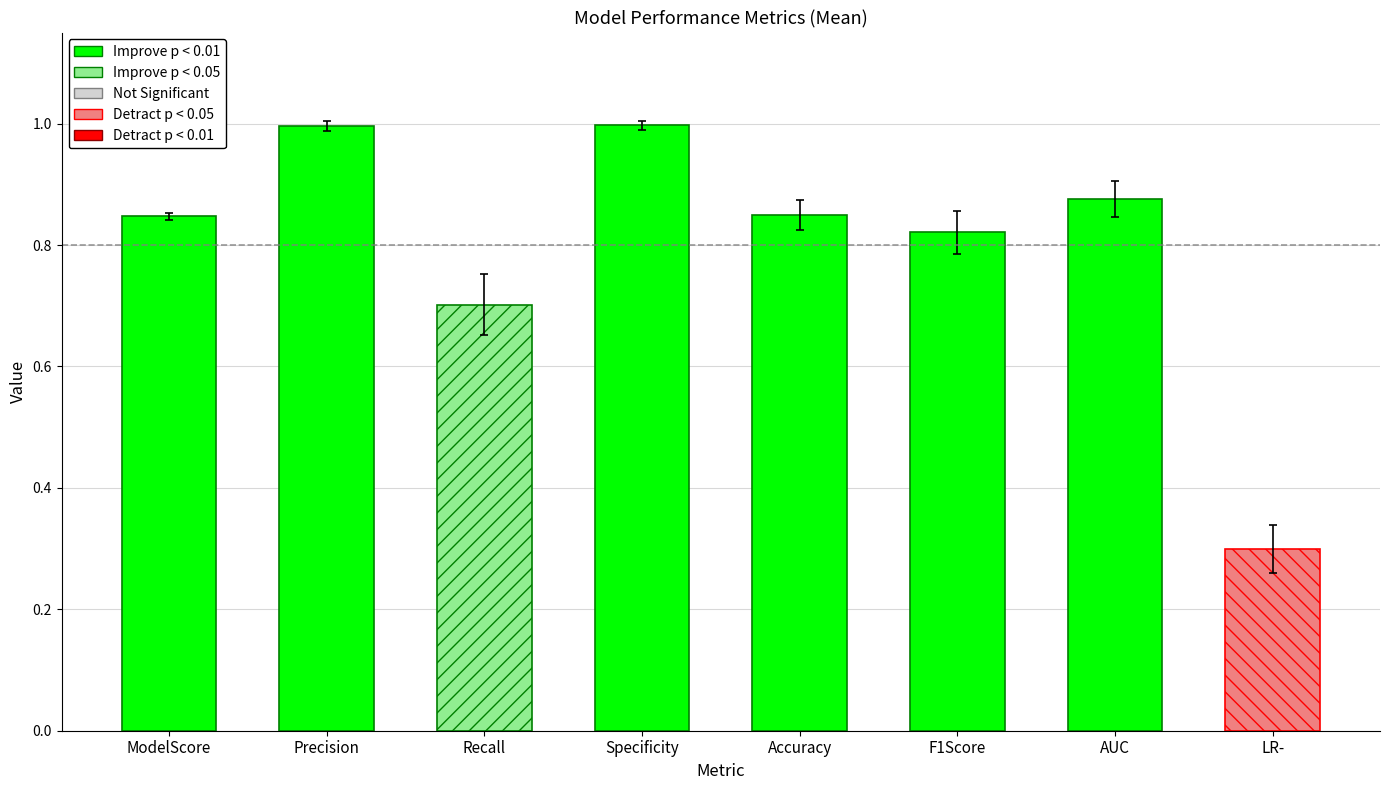

Reading right to left, list all the values displayed in this chart.

0.3	0.8	0.8	0.8	1.0	0.7	1.0	0.8